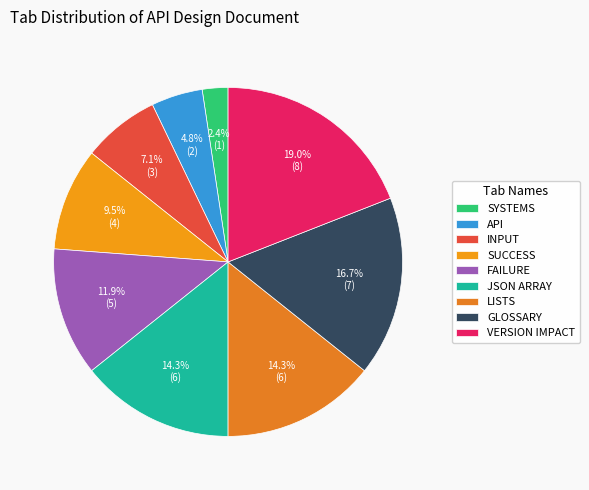

Is it true that SYSTEMS is 2% of the pie?

True